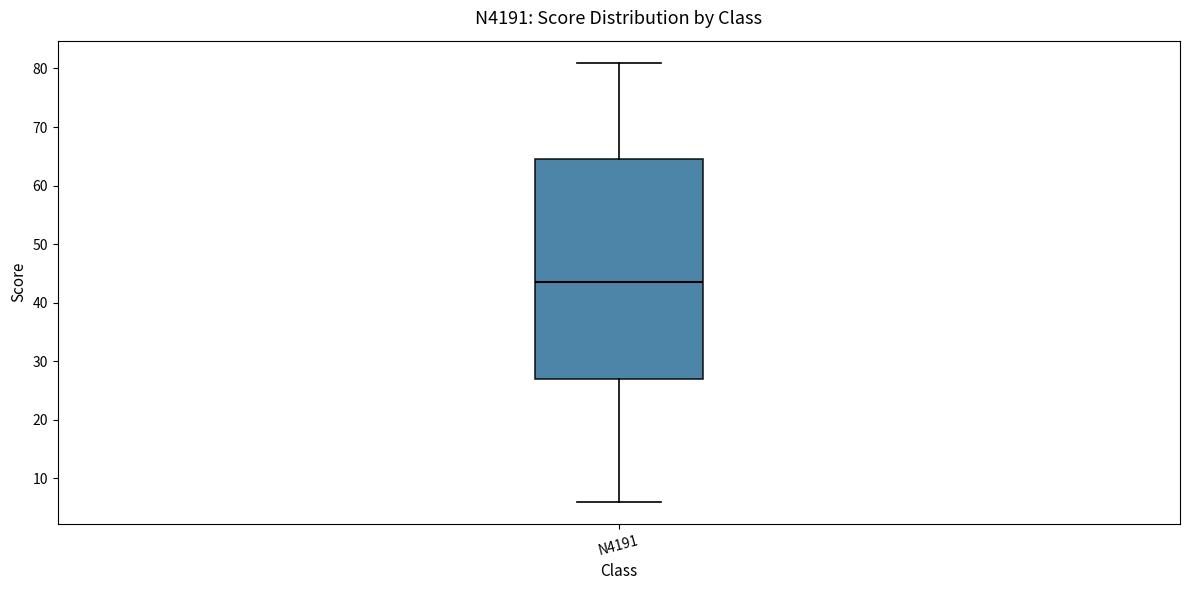

Transcribe this box plot: give where the median line is, the range the box spans, and where the two whiskers end, as read against the y-axis. The values are not printed on the chart, so give them approximately, as read against the axis.

median 44, box 27 to 65, whiskers 6 to 81